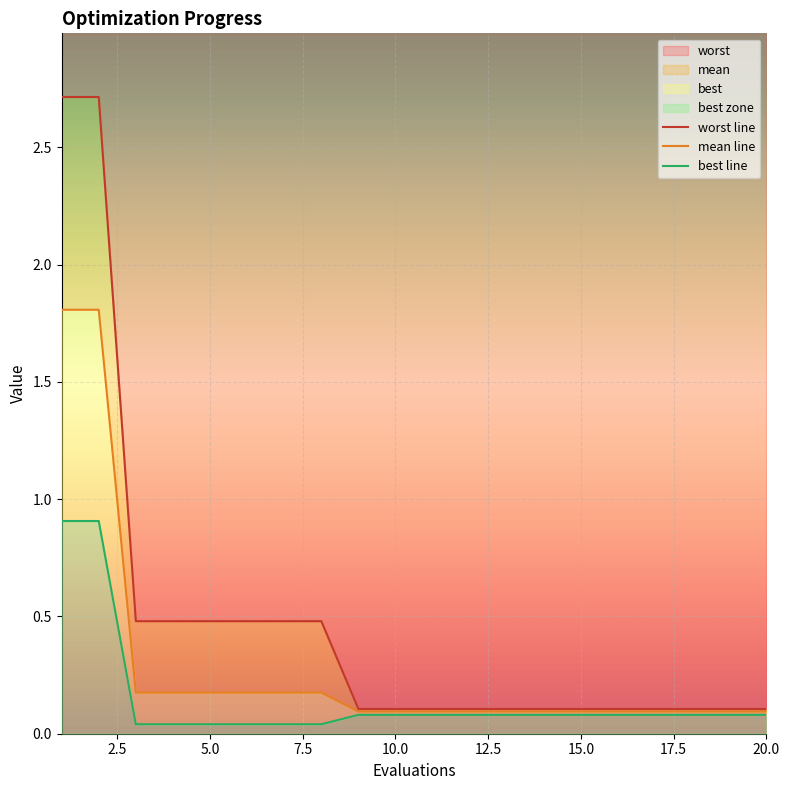

What is the difference between the maximum and second lowest values in the mean series?

1.7